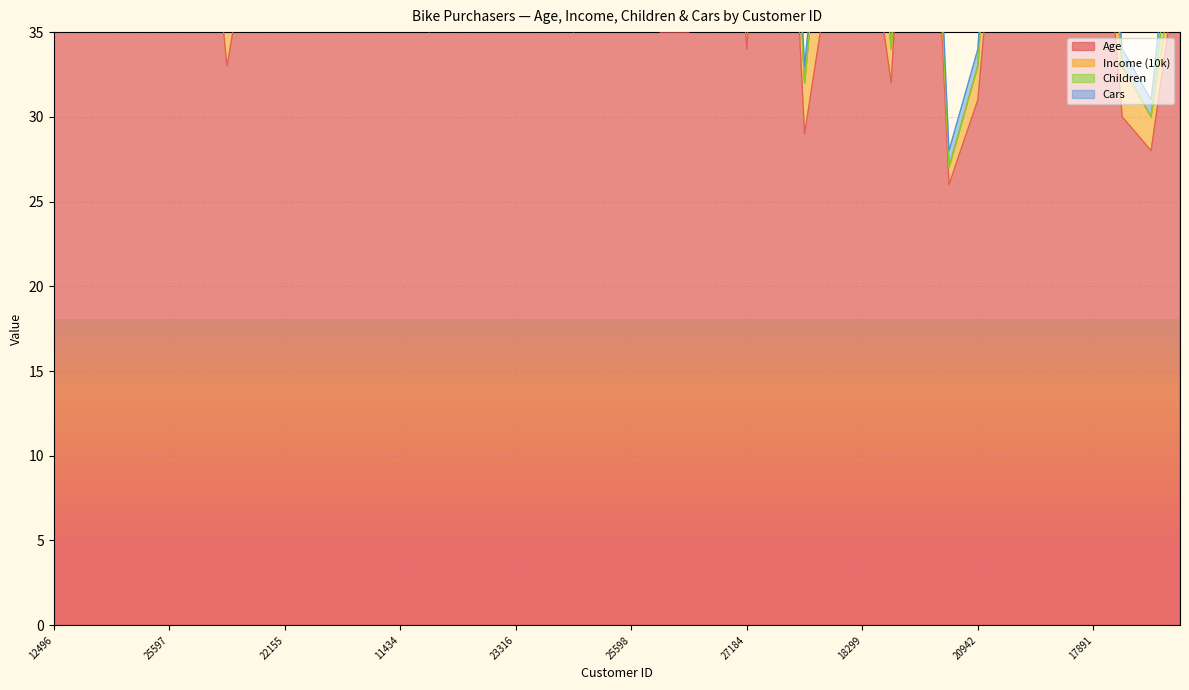

True or false: Cars and Income (10k) intersect in this chart.

True